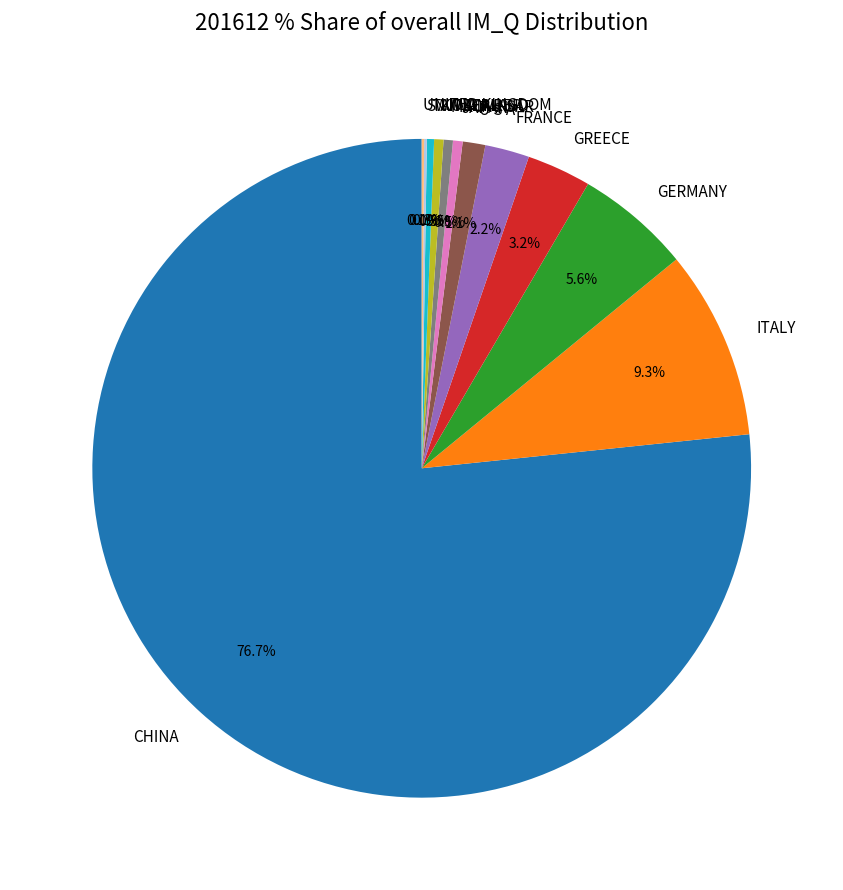

Which has a higher value, CHINA or TAIWAN?

CHINA